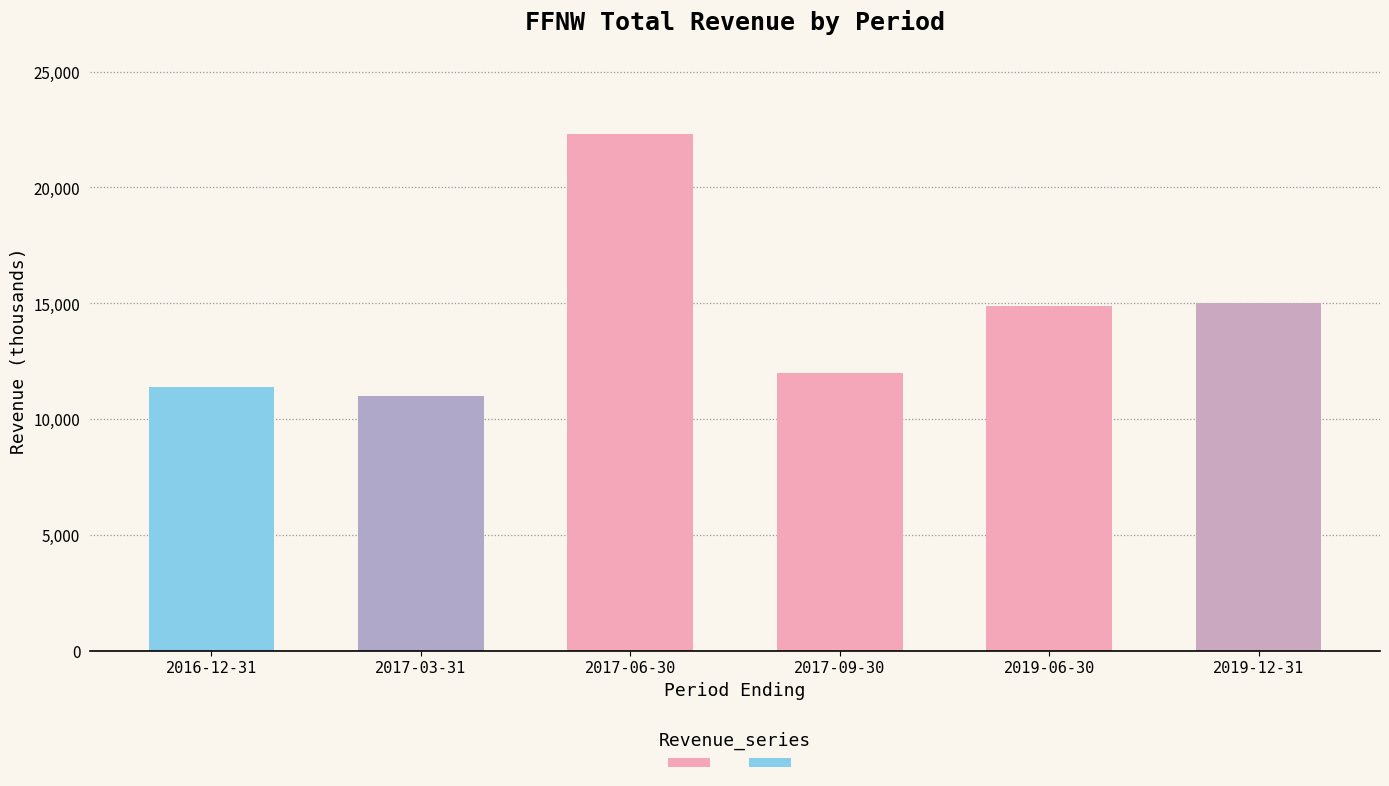

What is the minimum value shown in the chart?

11000